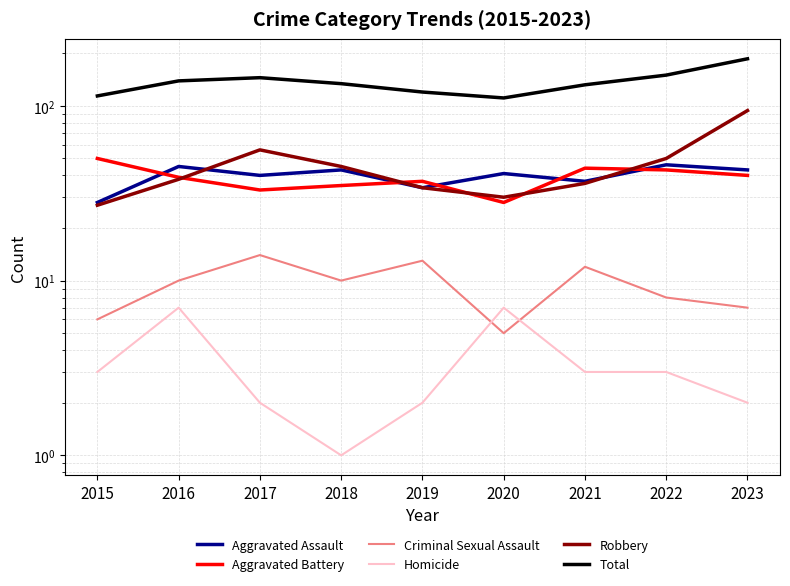

Reading left to right, what are all the values shown in this chart?

Aggravated Assault: 2015=28	2016=45	2017=40	2018=43	2019=34	2020=41	2021=37	2022=46	2023=43
Aggravated Battery: 2015=50	2016=39	2017=33	2018=35	2019=37	2020=28	2021=44	2022=43	2023=40
Criminal Sexual Assault: 2015=6	2016=10	2017=14	2018=10	2019=13	2020=5	2021=12	2022=8	2023=7
Homicide: 2015=3	2016=7	2017=2	2018=1	2019=2	2020=7	2021=3	2022=3	2023=2
Robbery: 2015=27	2016=38	2017=56	2018=45	2019=34	2020=30	2021=36	2022=50	2023=94
Total: 2015=114	2016=139	2017=145	2018=134	2019=120	2020=111	2021=132	2022=150	2023=186